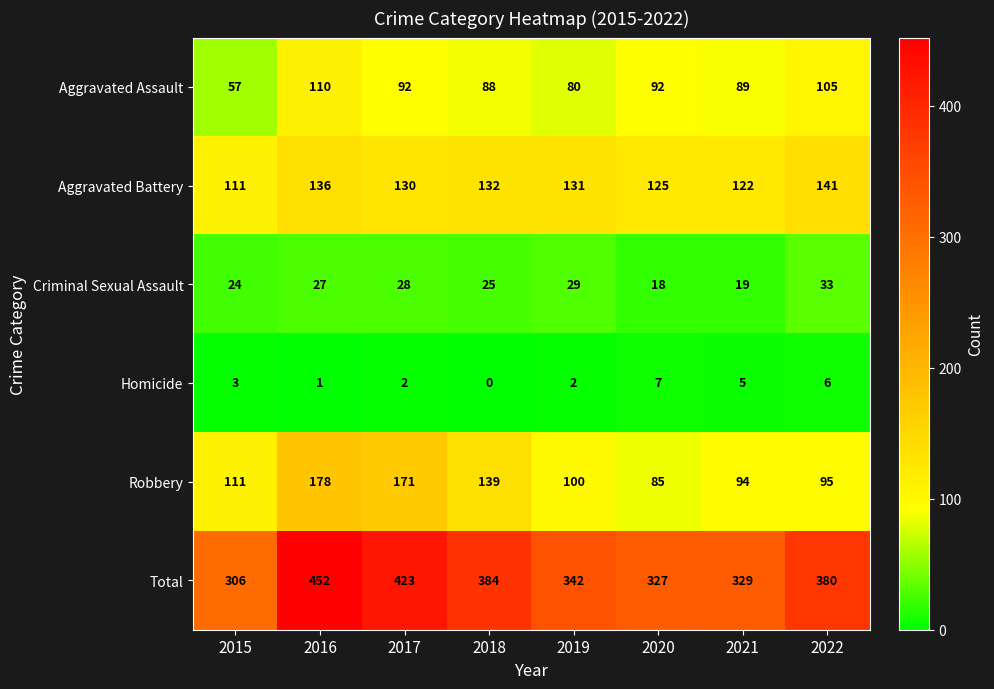

How many values in the Total series are below 380?

4